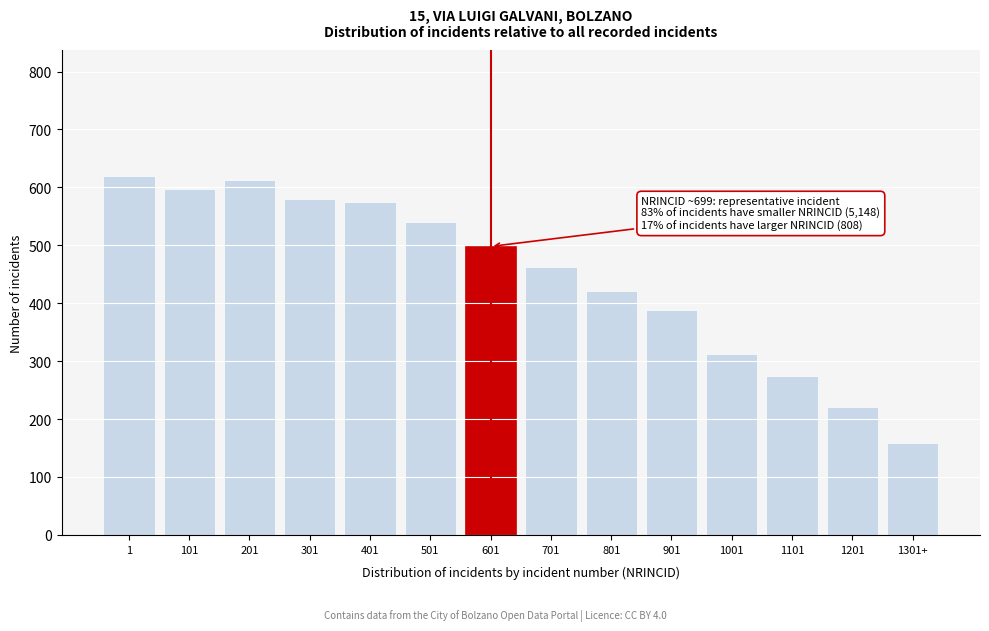

Reading left to right, what are all the values shown in this chart?

620	598	612	580	574	541	498	463	421	389	312	274	220	158